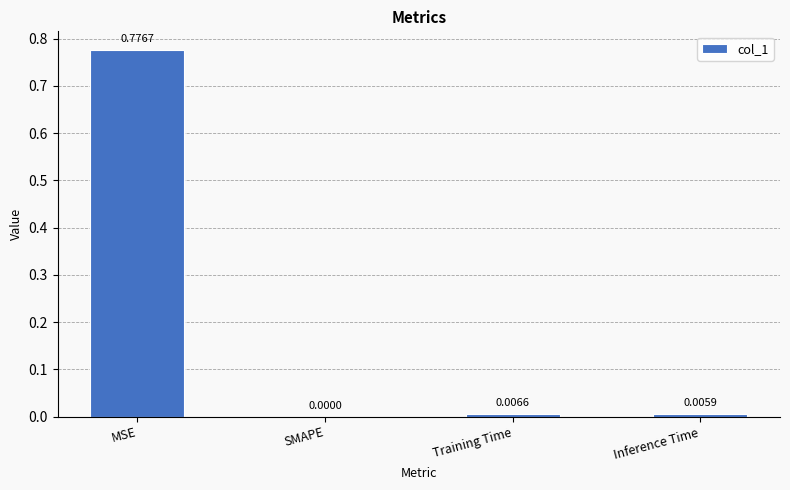

The value at Training Time is 0.0. True or false?

True